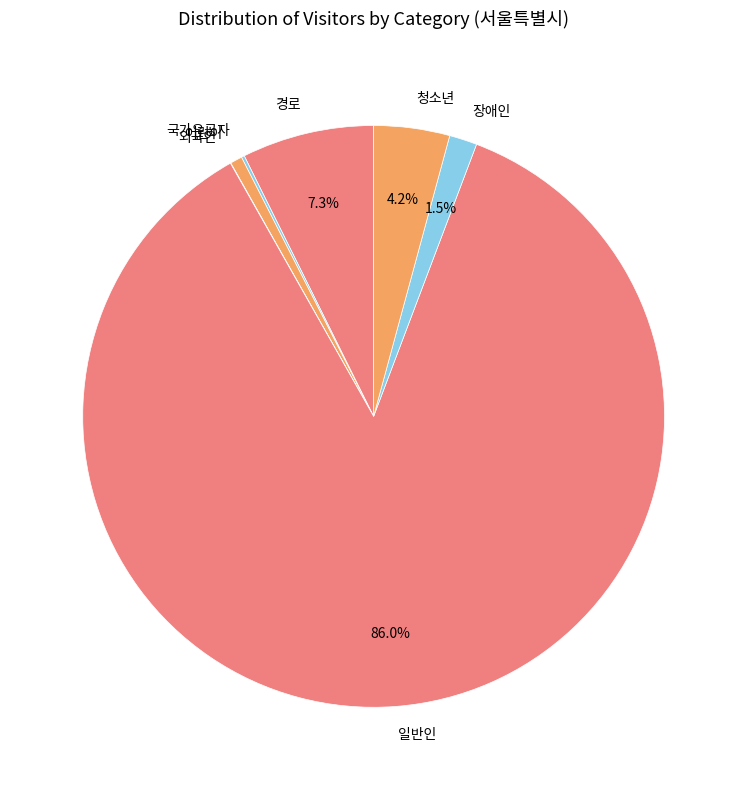

Which slice is the largest?

일반인